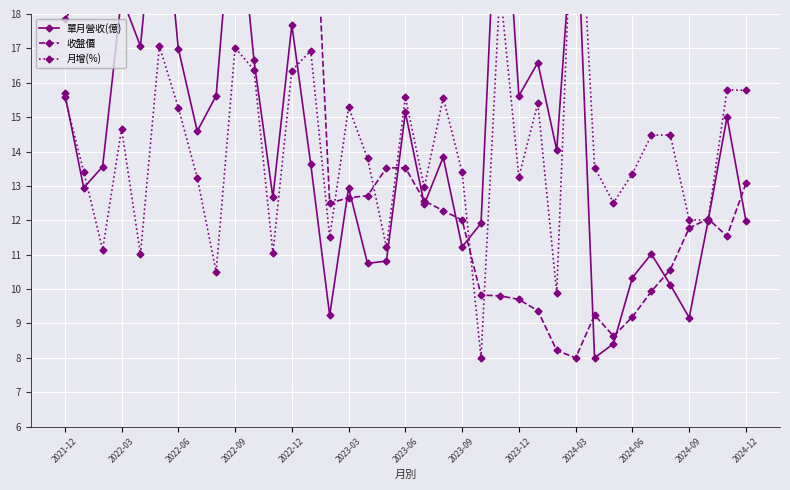

Where is 月增(%) nearest to the value 16?

35